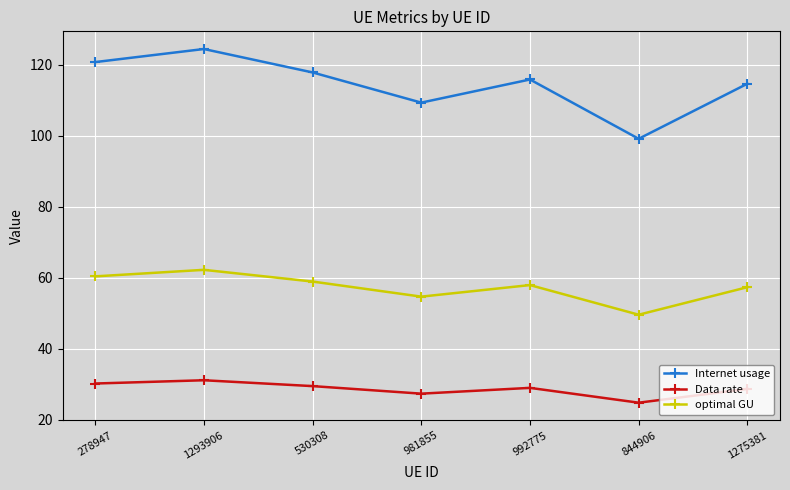

How many interior local valleys does the Data rate series have?

2